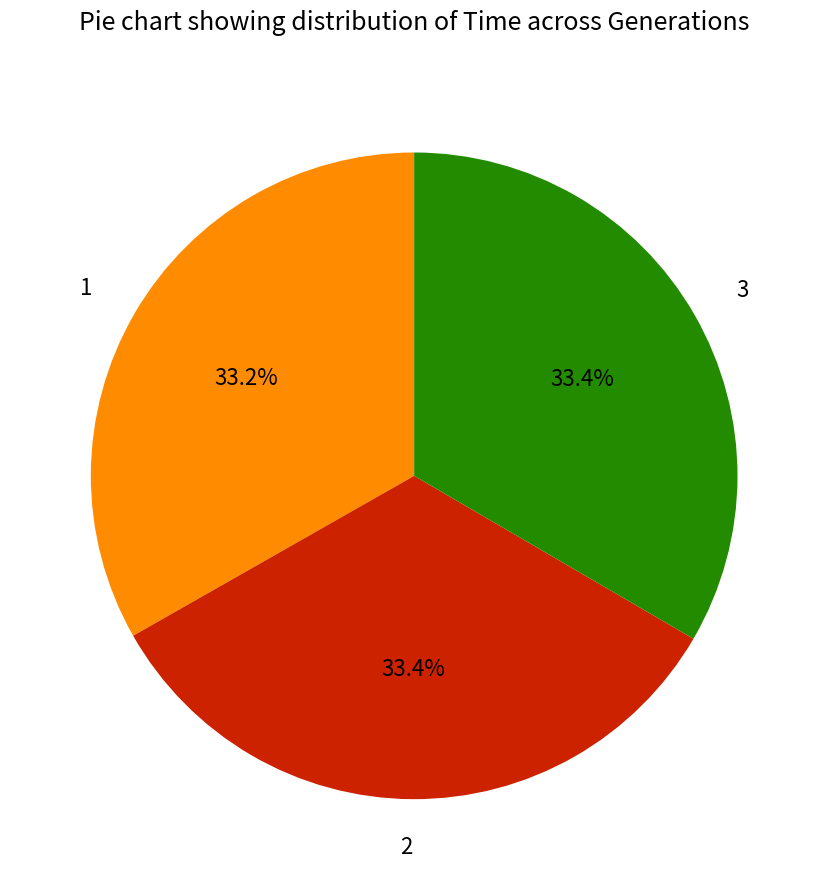

To the nearest percent, what portion does 1 represent?

33%